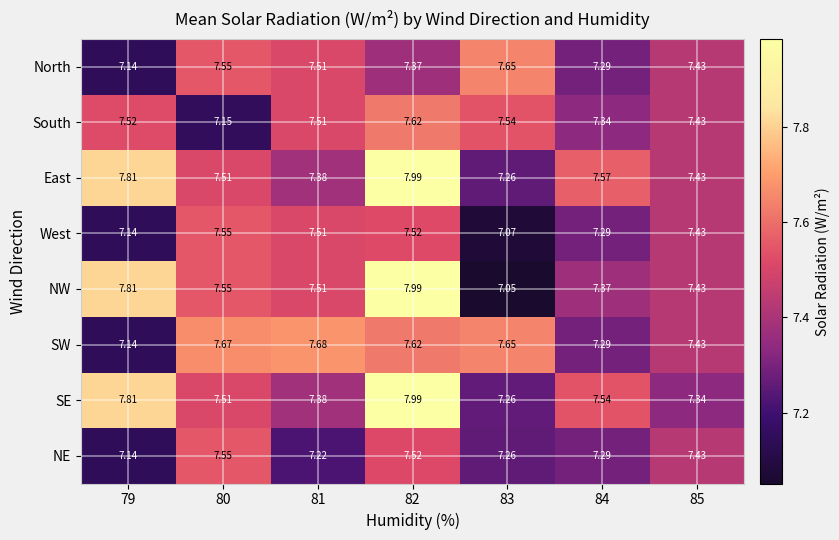

Which series changed the most between 84 and 85?

SE